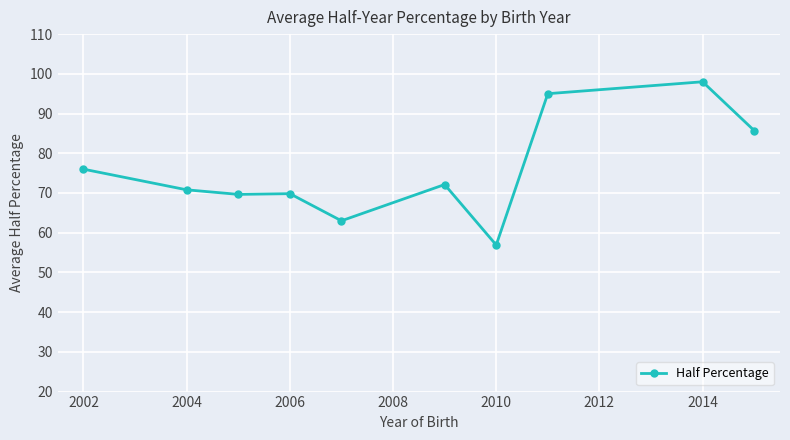

How many values are below 72?

5